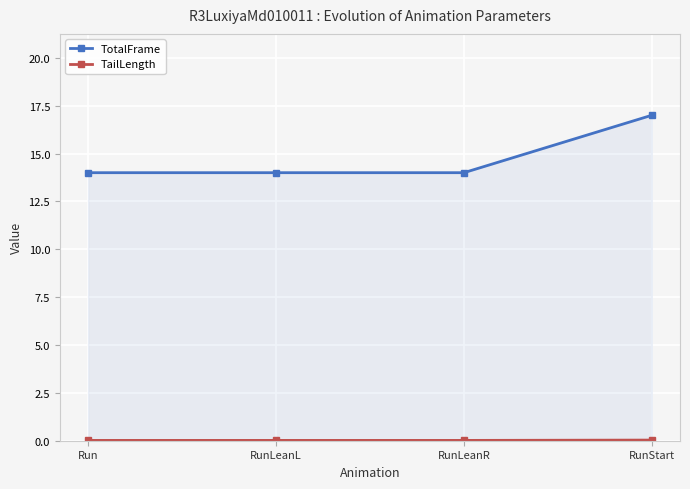

True or false: TotalFrame and TailLength cross at least once.

False